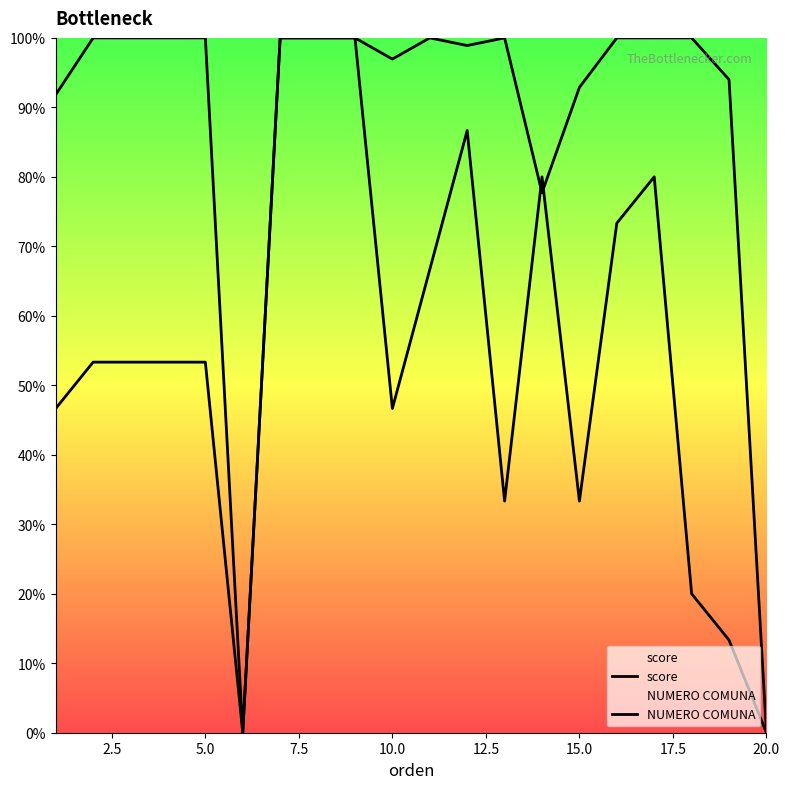

What are all the series names shown in the legend?

score, NUMERO COMUNA